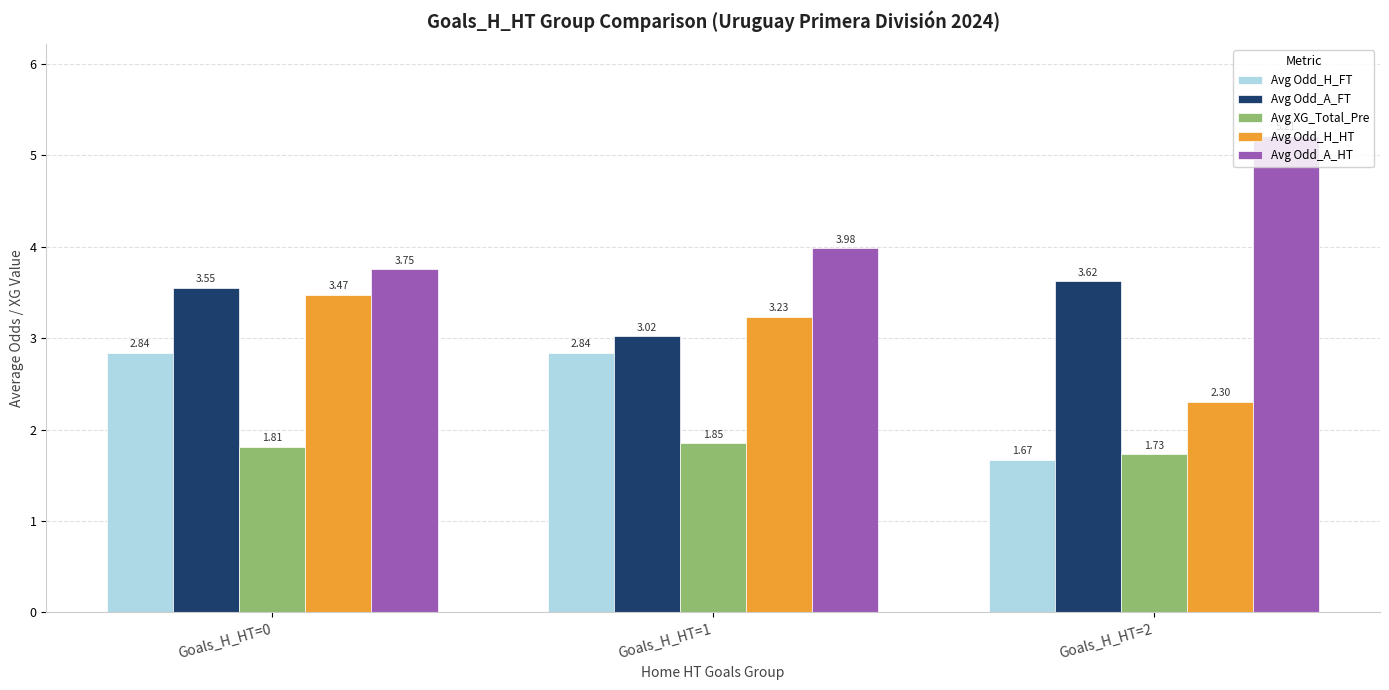

What are all the series names shown in the legend?

Avg Odd_H_FT, Avg Odd_A_FT, Avg XG_Total_Pre, Avg Odd_H_HT, Avg Odd_A_HT